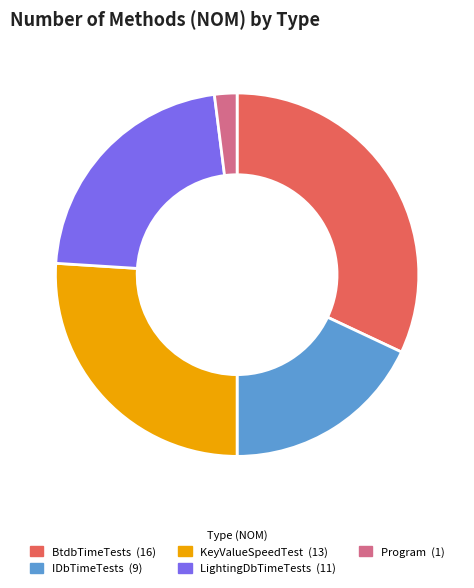

Which category has the biggest portion of the pie?

BtdbTimeTests